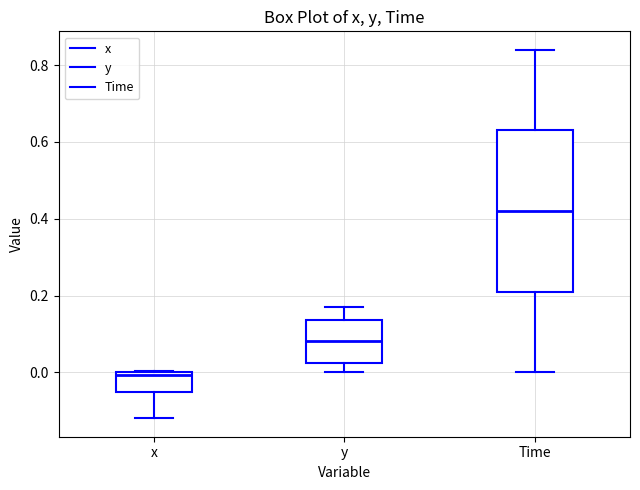

Reading left to right, read every box against the y-axis: the position of its median line, the range the box covers, and the ends of its whiskers. The values are not printed on the chart, so give them approximately, as read against the axis.

x: median 0.00 (just below the box's upper edge), box -0.06 to 0.00, whiskers -0.12 to 0.00
y: median 0.08, box 0.02 to 0.14, whiskers 0.00 to 0.18
Time: median 0.42, box 0.22 to 0.64, whiskers 0.00 to 0.84